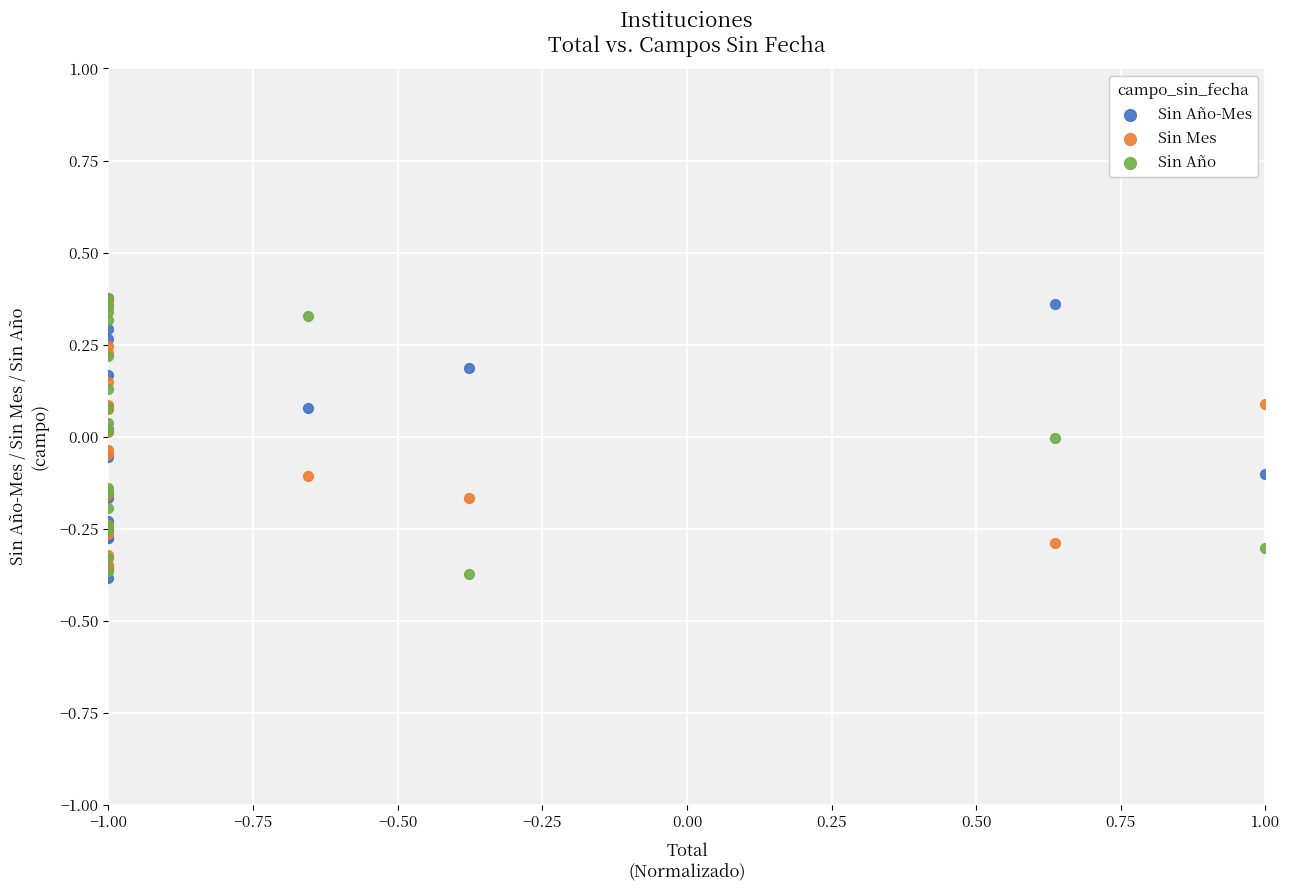

What are all the series names shown in the legend?

Sin Año-Mes, Sin Mes, Sin Año